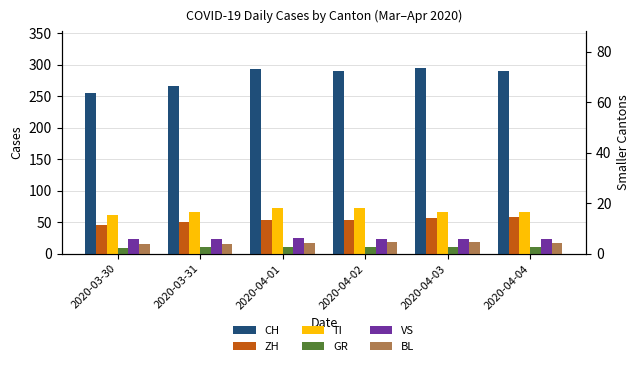

What position from the left is 2020-03-31?

2